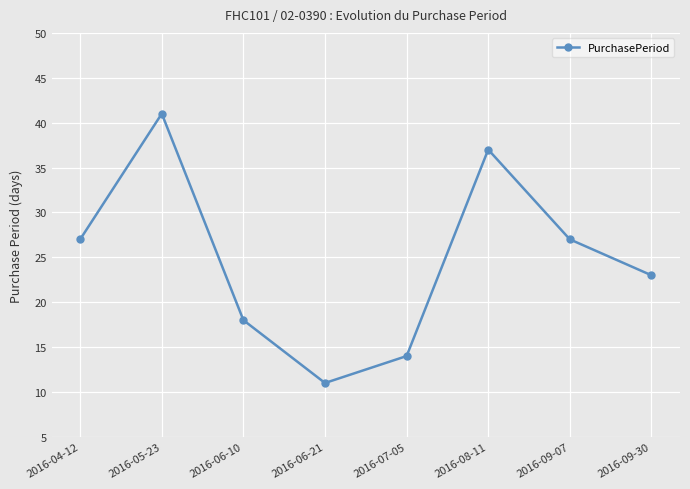

What is the approximate value at 2016-09-07, to the nearest 5?

25